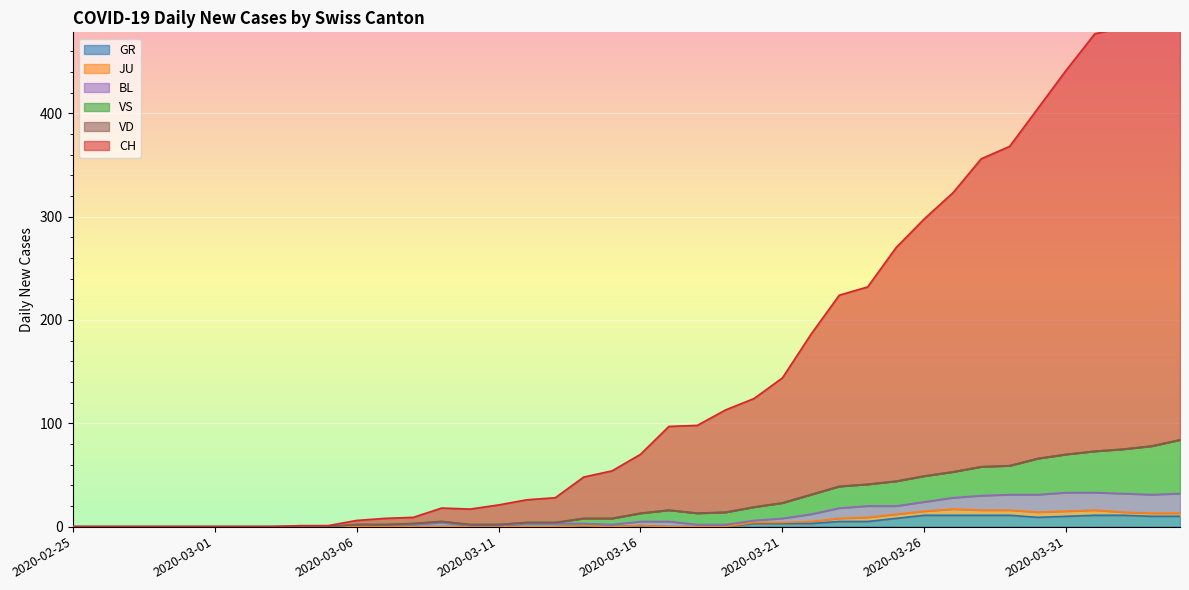

What is the sum of all CH values?

5937